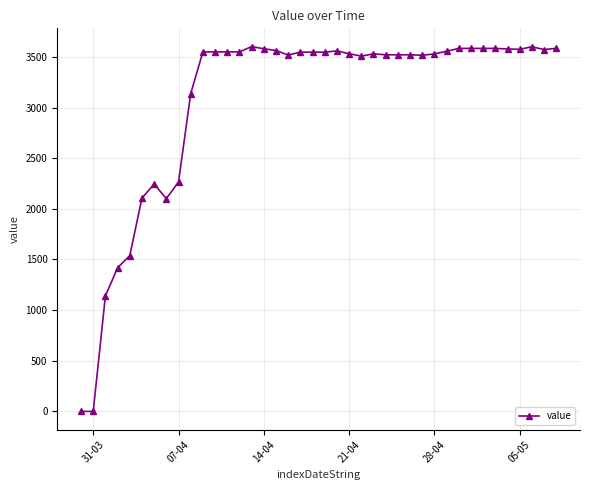

How many lines are shown in the chart?

1